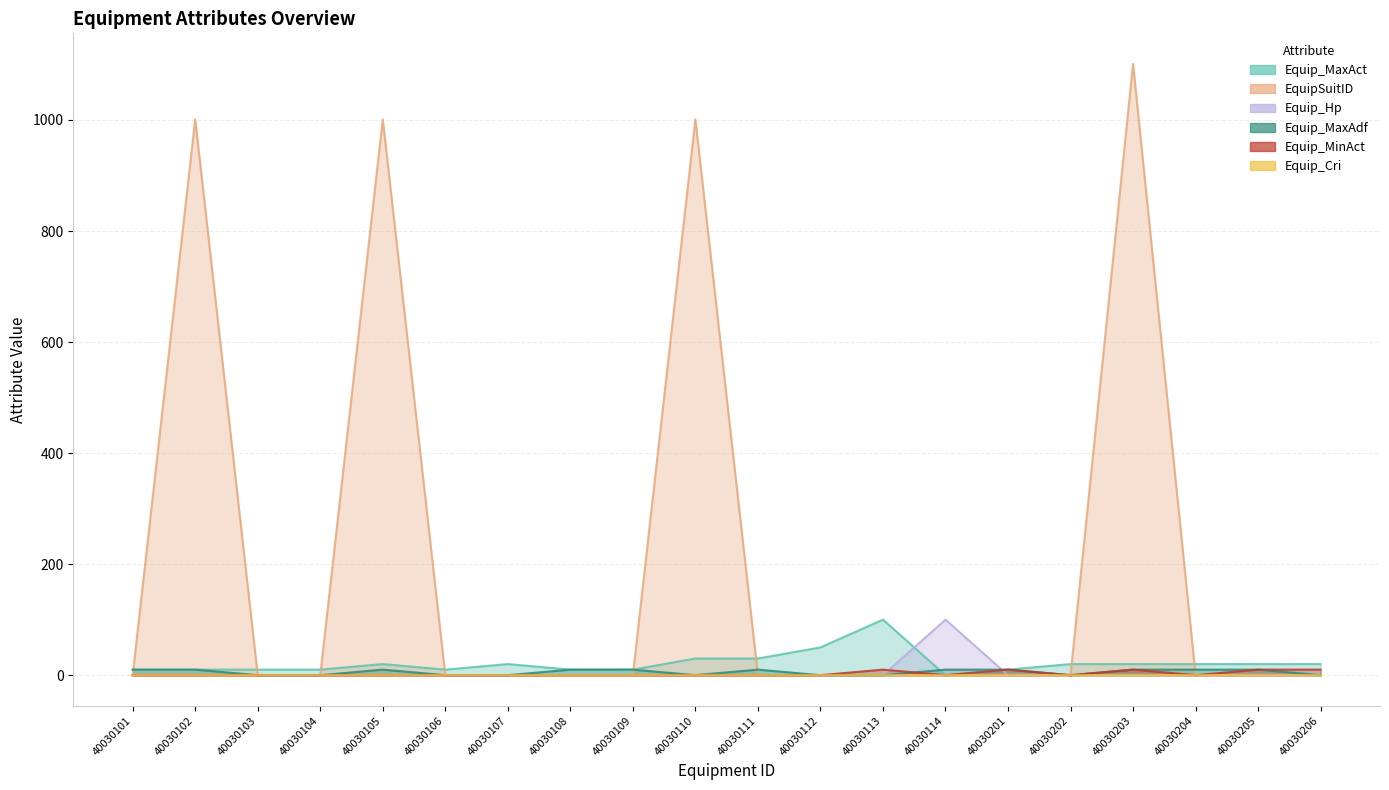

Is it true that Equip_MinAct equals 0.0 at 40030101?

True